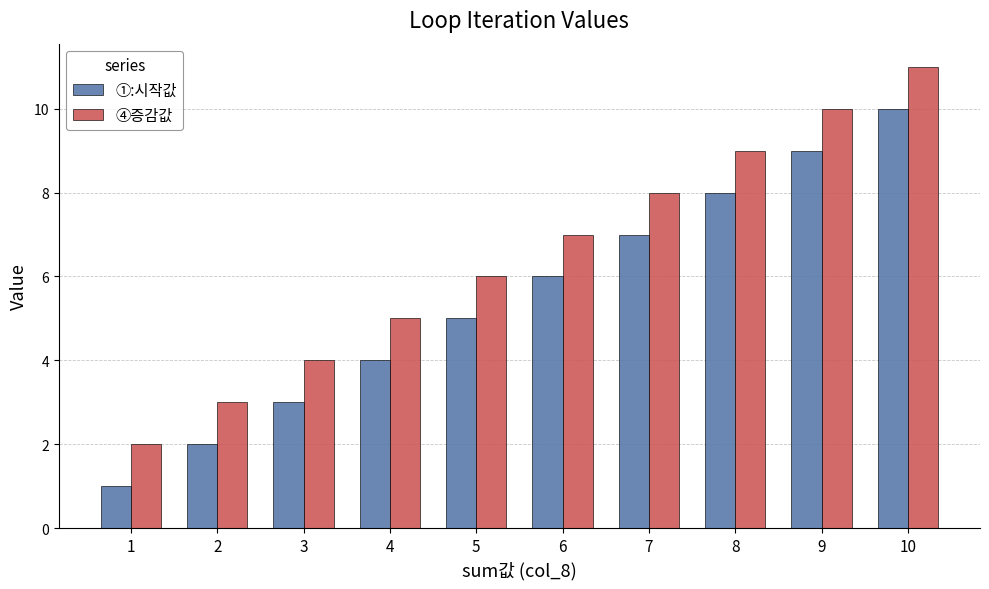

List the labels in order of ①:시작값 value, smallest first.

1, 2, 3, 4, 5, 6, 7, 8, 9, 10